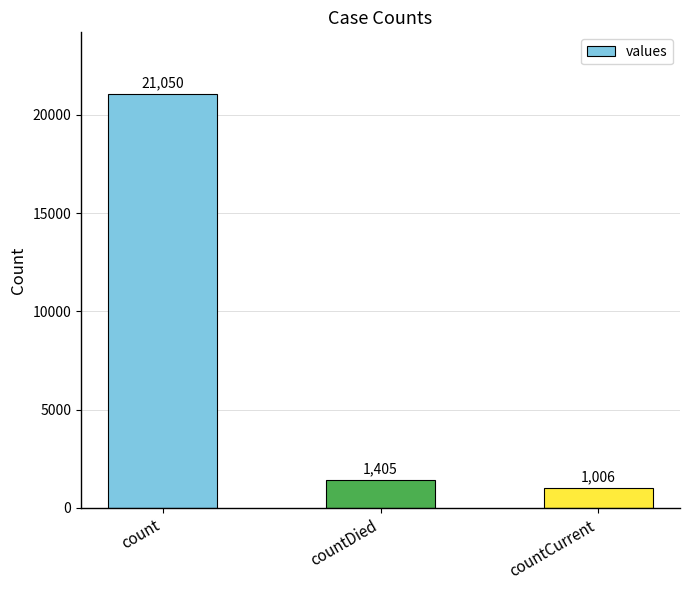

What is the difference between the maximum and second lowest values?

19645